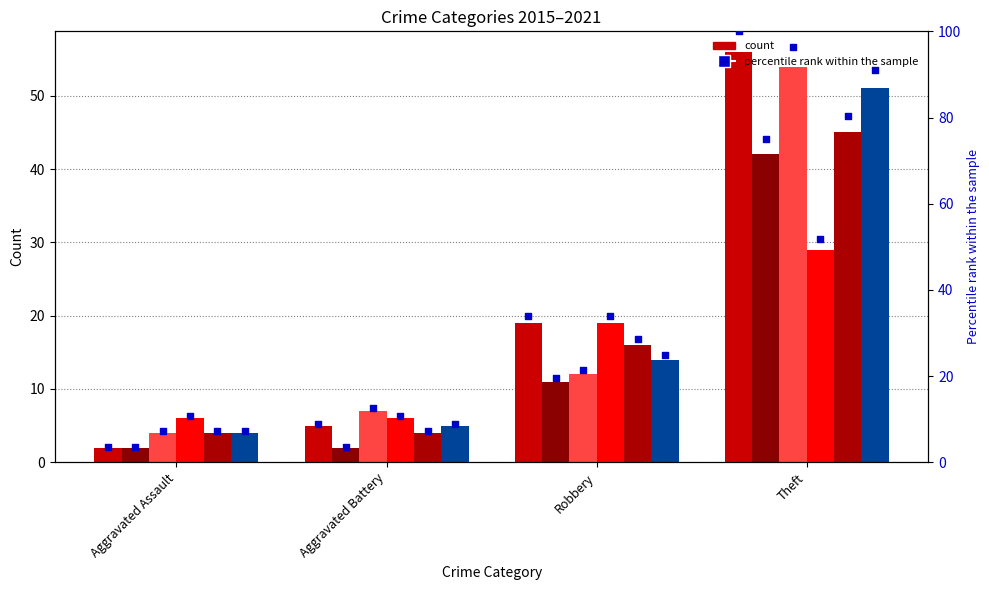

Approximately how many times larger is the value at Aggravated Battery compared to Robbery?

0.3